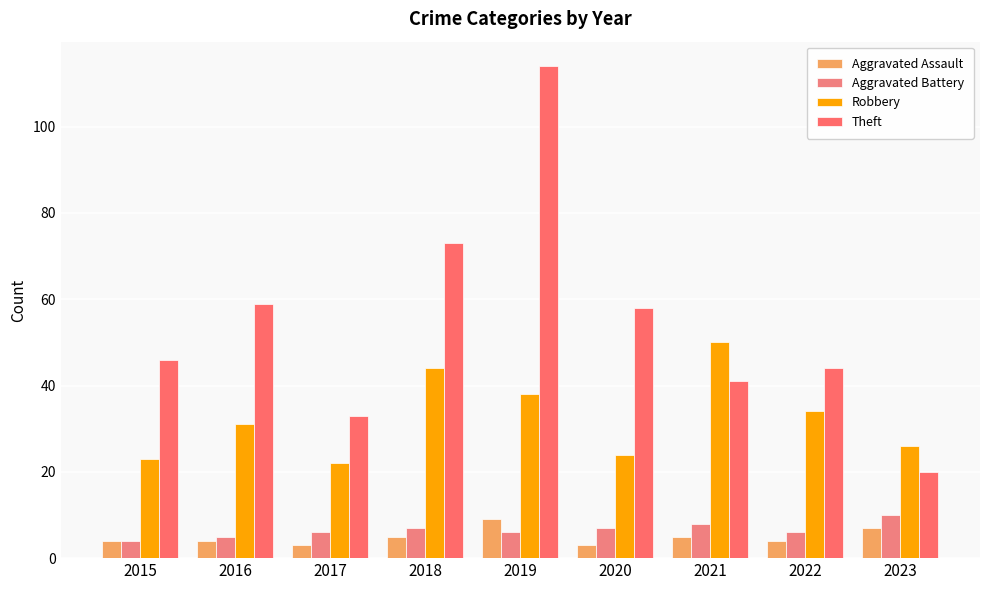

List the labels in order of Theft value, smallest first.

2023, 2017, 2021, 2022, 2015, 2020, 2016, 2018, 2019